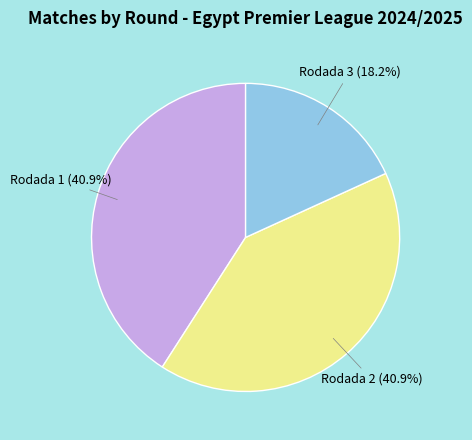

Is there a majority slice in this chart?

No